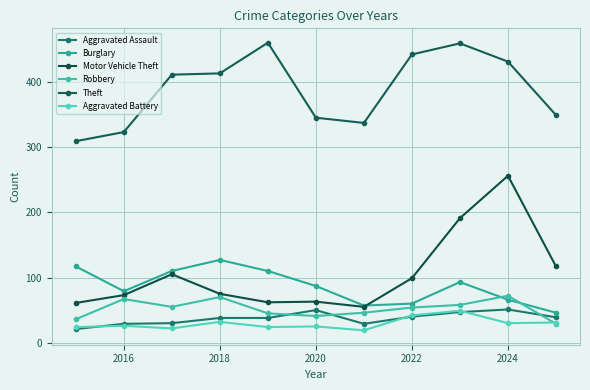

Count the number of categories in the chart.

11